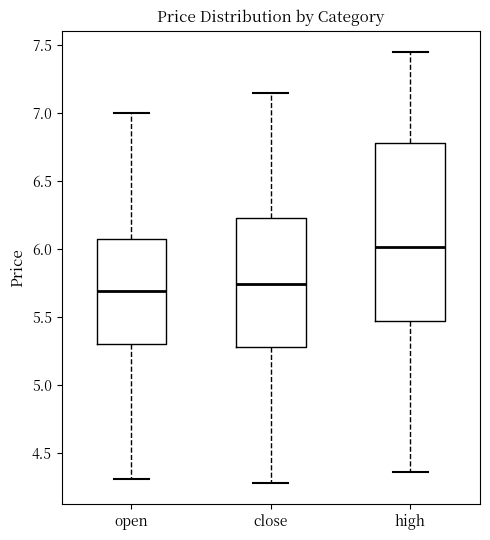

Which box is the tallest, from its lower edge to its upper edge?

high